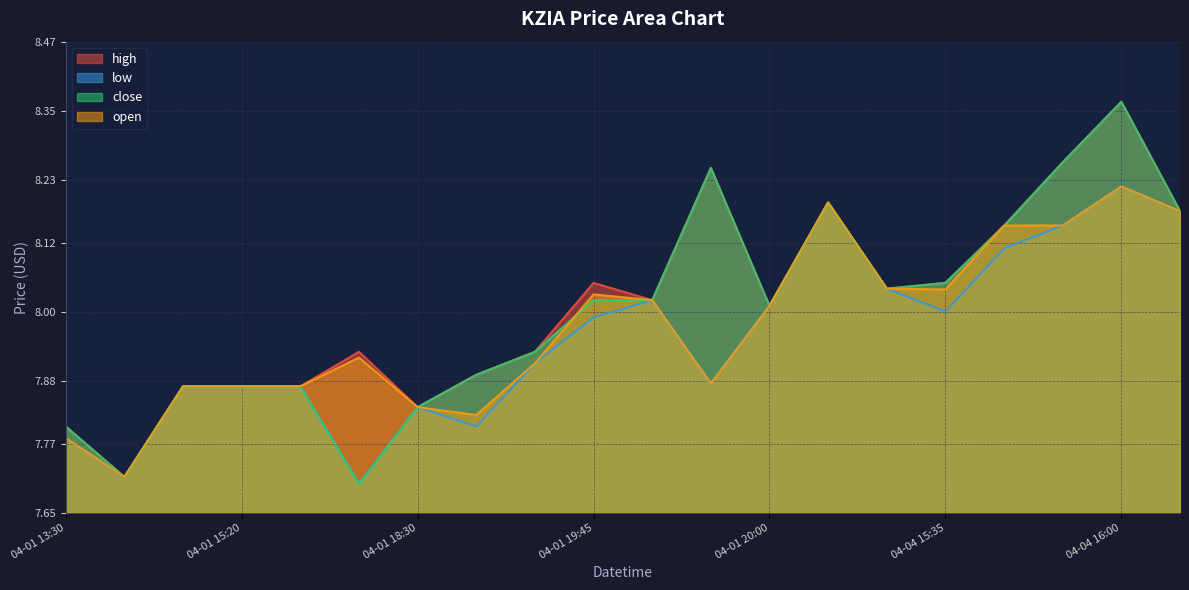

At how many categories does at least one series exceed 8?

11